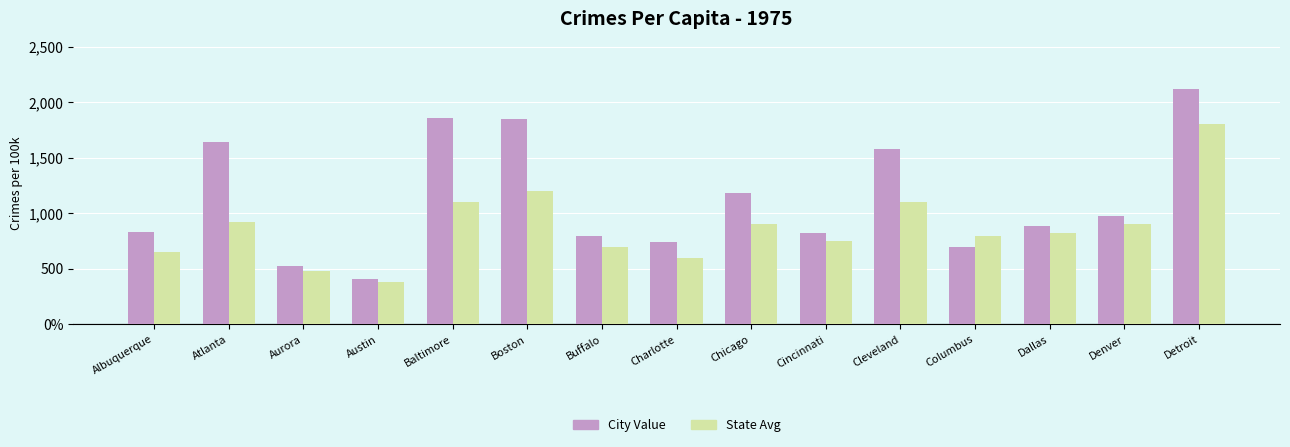

The value of State Avg at Aurora is 652.3. True or false?

False